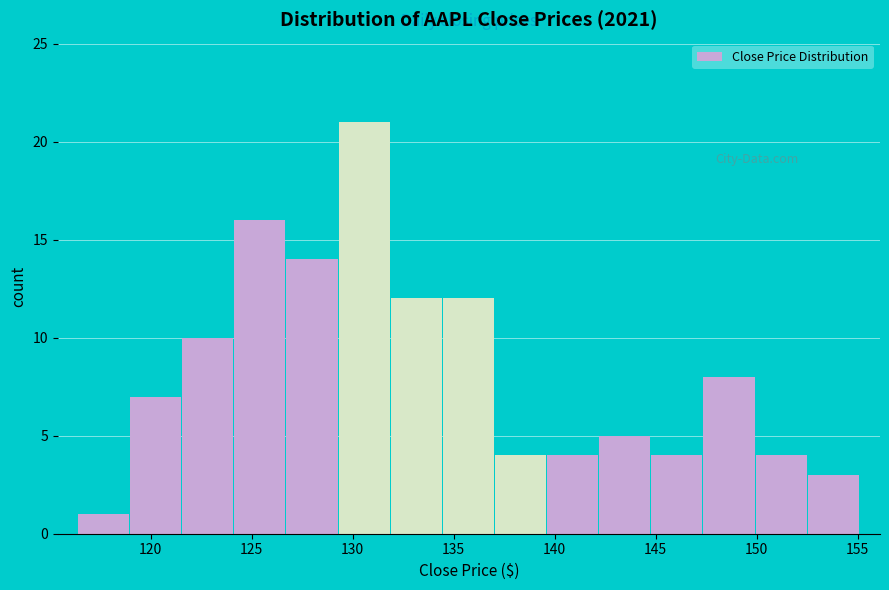

Which range on the x-axis has the tallest bar?

129.5 to 132.0